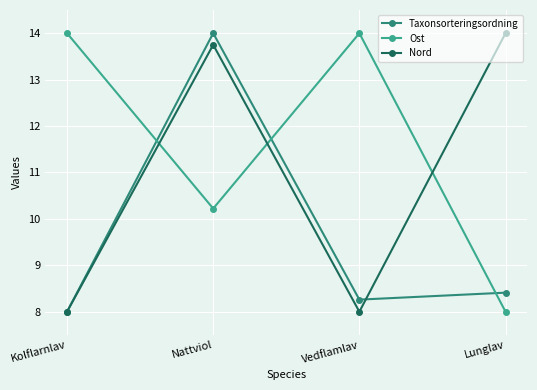

Reading right to left, extract all data points from this chart.

Taxonsorteringsordning: Lunglav=8.4	Vedflamlav=8.3	Nattviol=14.0	Kolflarnlav=8.0
Ost: Lunglav=8.0	Vedflamlav=14.0	Nattviol=10.2	Kolflarnlav=14.0
Nord: Lunglav=14.0	Vedflamlav=8.0	Nattviol=13.8	Kolflarnlav=8.0